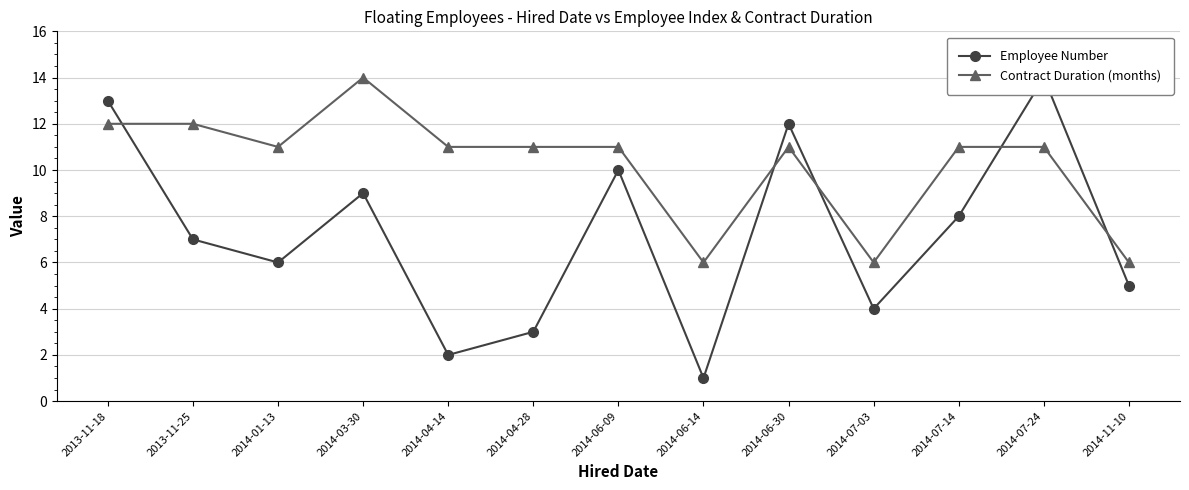

Between 2014-03-30 and 2014-07-24, which series saw the biggest shift?

Employee Number